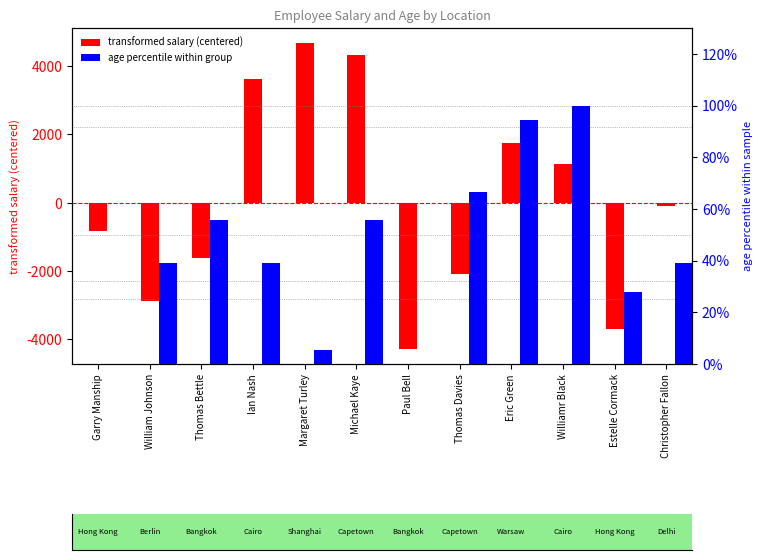

Reading left to right, what are all the values shown in this chart?

transformed salary (centered): Garry Manship=-823.7	William Johnson=-2888.7	Thomas Bettle=-1613.7	Ian Nash=3616.3	Margaret Turley=4667.3	Michael Kaye=4336.3	Paul Bell=-4272.7	Thomas Davies=-2093.7	Eric Green=1746.3	Williamr Black=1124.3	Estelle Cormack=-3700.7	Christopher Fallon=-97.7
age percentile within group: Garry Manship=0.0	William Johnson=38.9	Thomas Bettle=55.6	Ian Nash=38.9	Margaret Turley=5.6	Michael Kaye=55.6	Paul Bell=0.0	Thomas Davies=66.7	Eric Green=94.4	Williamr Black=100.0	Estelle Cormack=27.8	Christopher Fallon=38.9